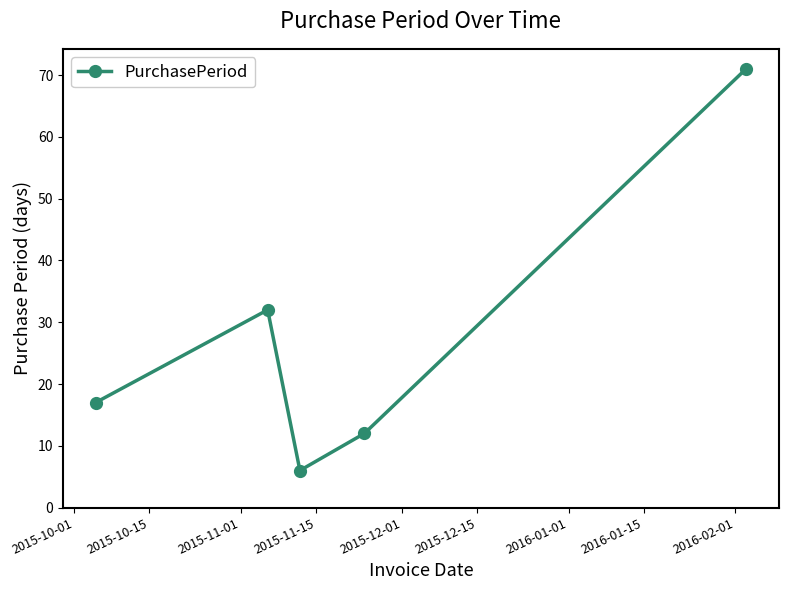

True or false: the data has more than 2 interior local peaks.

False